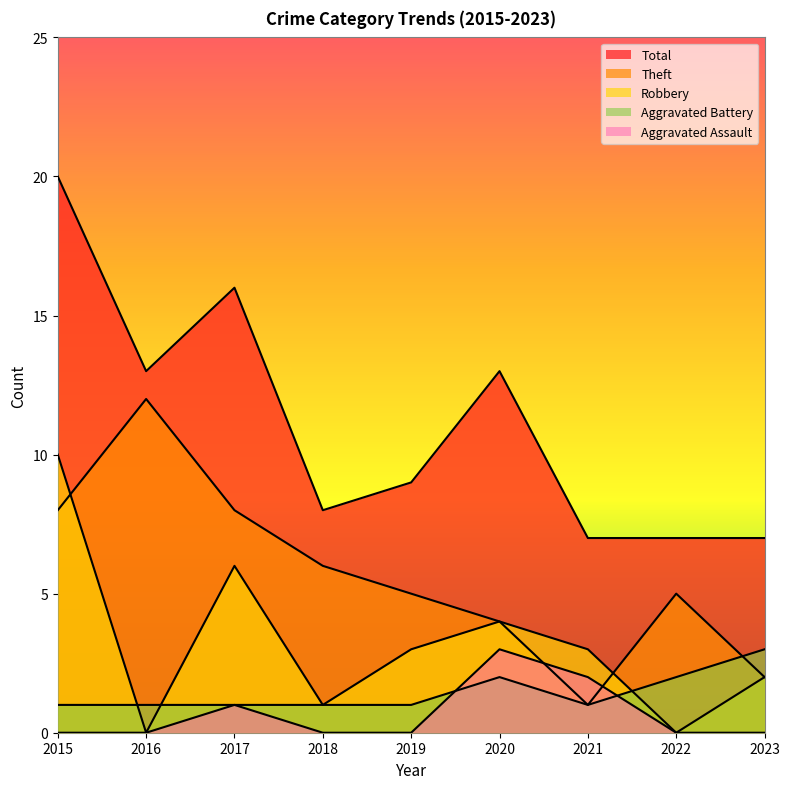

True or false: Aggravated Assault has a value of 2 at 2016.

False